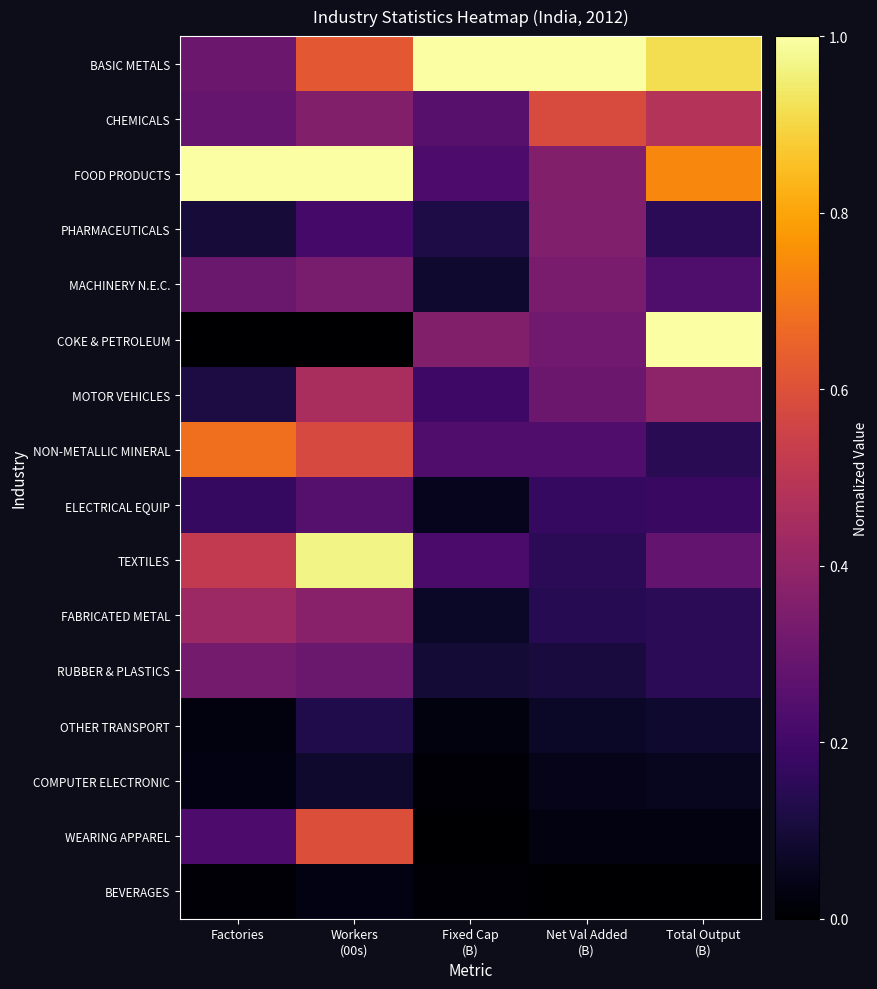

Reading left to right, transcribe all the data shown in this chart.

BASIC METALS: Factories=0.3	Workers
(00s)=0.6	Fixed Cap
(B)=1.0	Net Val Added
(B)=1.0	Total Output
(B)=0.9
CHEMICALS: Factories=0.3	Workers
(00s)=0.4	Fixed Cap
(B)=0.3	Net Val Added
(B)=0.6	Total Output
(B)=0.5
FOOD PRODUCTS: Factories=1.0	Workers
(00s)=1.0	Fixed Cap
(B)=0.2	Net Val Added
(B)=0.4	Total Output
(B)=0.7
PHARMACEUTICALS: Factories=0.1	Workers
(00s)=0.2	Fixed Cap
(B)=0.1	Net Val Added
(B)=0.4	Total Output
(B)=0.2
MACHINERY N.E.C.: Factories=0.3	Workers
(00s)=0.3	Fixed Cap
(B)=0.1	Net Val Added
(B)=0.3	Total Output
(B)=0.2
COKE & PETROLEUM: Factories=0.0	Workers
(00s)=0.0	Fixed Cap
(B)=0.4	Net Val Added
(B)=0.3	Total Output
(B)=1.0
MOTOR VEHICLES: Factories=0.1	Workers
(00s)=0.5	Fixed Cap
(B)=0.2	Net Val Added
(B)=0.3	Total Output
(B)=0.4
NON-METALLIC MINERAL: Factories=0.7	Workers
(00s)=0.6	Fixed Cap
(B)=0.2	Net Val Added
(B)=0.2	Total Output
(B)=0.1
ELECTRICAL EQUIP: Factories=0.2	Workers
(00s)=0.2	Fixed Cap
(B)=0.1	Net Val Added
(B)=0.2	Total Output
(B)=0.2
TEXTILES: Factories=0.5	Workers
(00s)=1.0	Fixed Cap
(B)=0.2	Net Val Added
(B)=0.1	Total Output
(B)=0.3
FABRICATED METAL: Factories=0.4	Workers
(00s)=0.4	Fixed Cap
(B)=0.1	Net Val Added
(B)=0.1	Total Output
(B)=0.1
RUBBER & PLASTICS: Factories=0.3	Workers
(00s)=0.3	Fixed Cap
(B)=0.1	Net Val Added
(B)=0.1	Total Output
(B)=0.2
OTHER TRANSPORT: Factories=0.0	Workers
(00s)=0.1	Fixed Cap
(B)=0.0	Net Val Added
(B)=0.1	Total Output
(B)=0.1
COMPUTER ELECTRONIC: Factories=0.0	Workers
(00s)=0.1	Fixed Cap
(B)=0.0	Net Val Added
(B)=0.0	Total Output
(B)=0.1
WEARING APPAREL: Factories=0.2	Workers
(00s)=0.6	Fixed Cap
(B)=0.0	Net Val Added
(B)=0.0	Total Output
(B)=0.0
BEVERAGES: Factories=0.0	Workers
(00s)=0.0	Fixed Cap
(B)=0.0	Net Val Added
(B)=0.0	Total Output
(B)=0.0